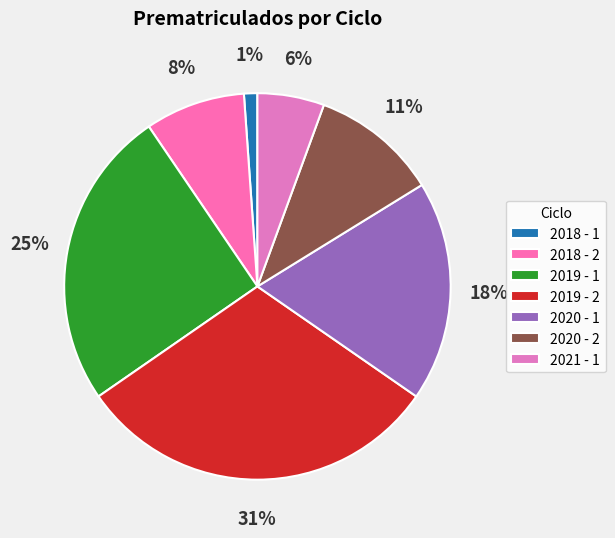

How many segments does this pie chart have?

7